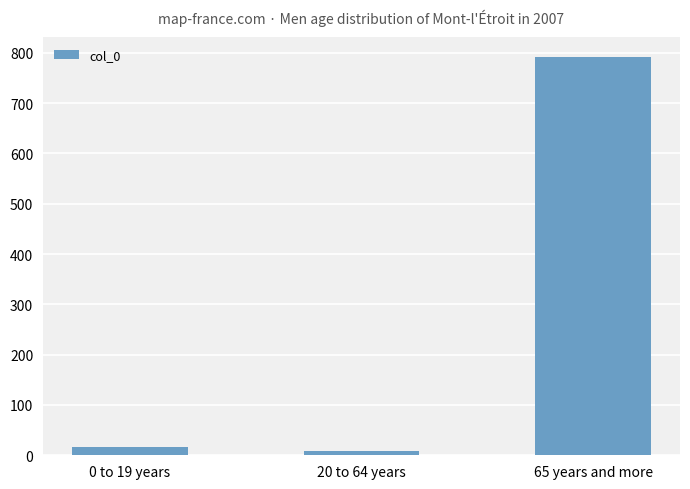

The value at 0 to 19 years is 17.0. True or false?

True